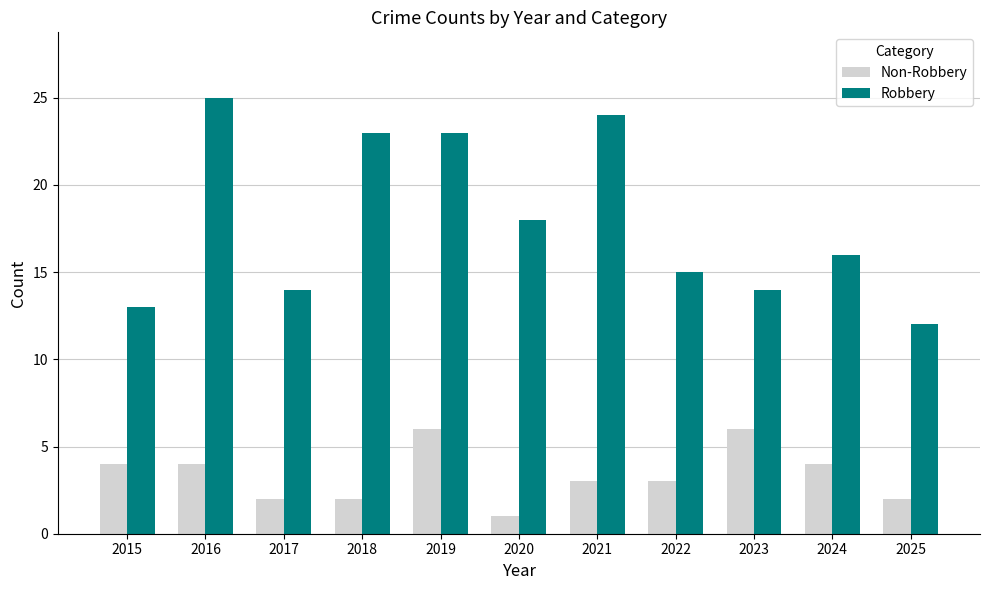

What is the difference between the Non-Robbery values at 2023 and 2017?

4